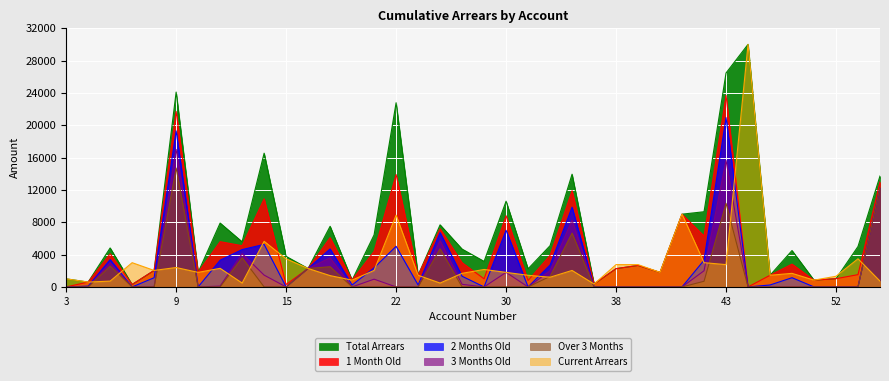

Reading right to left, transcribe all the data shown in this chart.

1 Month Old: 13000	1520	1020	840	2820	1440	0	23700	6300	9000	1800	2660	2260	360	11900	3900	800	8800	1000	3000	7200	1440	13900	4400	840	6100	2280	300	10900	5100	5600	1800	21700	2040	300	4100	600	0
2 Months Old: 12280	0	0	0	1140	240	0	20940	3300	0	0	0	0	0	9860	2700	0	7000	0	1320	6720	240	5020	2360	240	4700	2280	0	5260	4620	3300	0	19300	1140	0	3380	100	0
3 Months Old: 12280	0	0	0	0	0	0	15640	2000	0	0	0	0	0	8260	2000	0	1800	0	320	5720	0	0	960	0	3600	2280	0	1460	4120	100	0	17000	0	0	2980	0	0
Over 3 Months: 12280	0	0	0	0	0	0	10340	700	0	0	0	0	0	6660	1300	0	0	0	0	4720	0	0	0	0	2500	2280	0	0	3620	0	0	14700	0	0	2580	0	0
Current Arrears: 720	3480	1320	840	1680	1440	30000	2760	3000	9000	1800	2760	2760	360	2040	1200	1440	1800	2160	1680	480	1440	8880	2040	840	1400	2280	3480	5640	480	2300	1800	2400	2040	3000	720	600	1000
Total Arrears: 13720	5000	1020	840	4500	1440	30000	26460	9300	9000	1800	2660	2260	360	13940	5100	2240	10600	3160	4680	7680	1440	22780	6440	840	7500	2280	3780	16540	5580	7900	1800	24100	2040	300	4820	600	1000